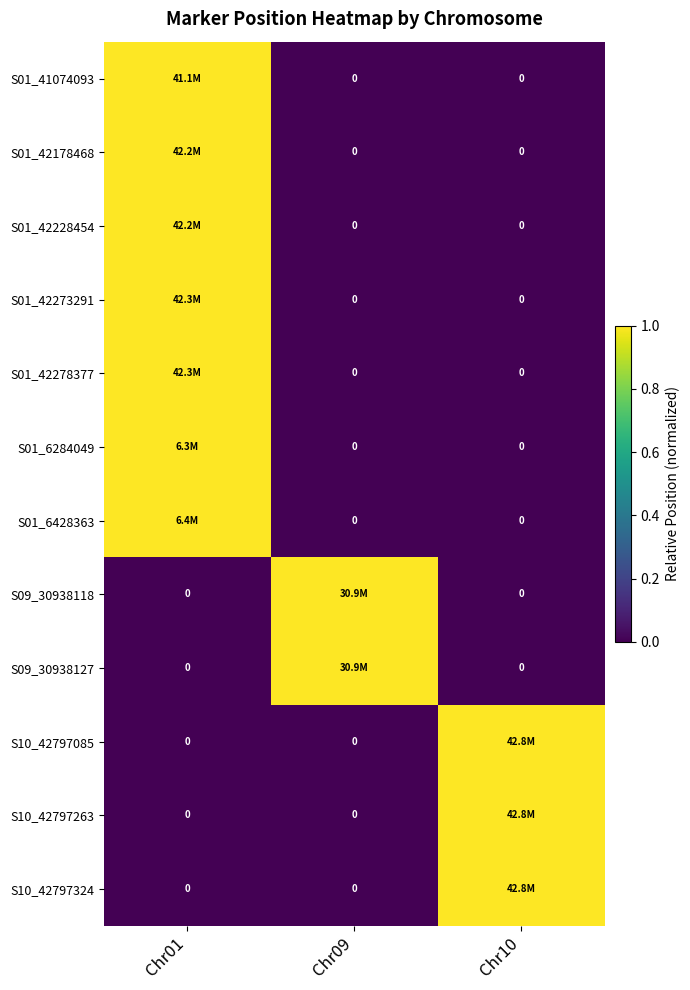

What is the difference between the maximum and minimum values in the S10_42797263 series?

1